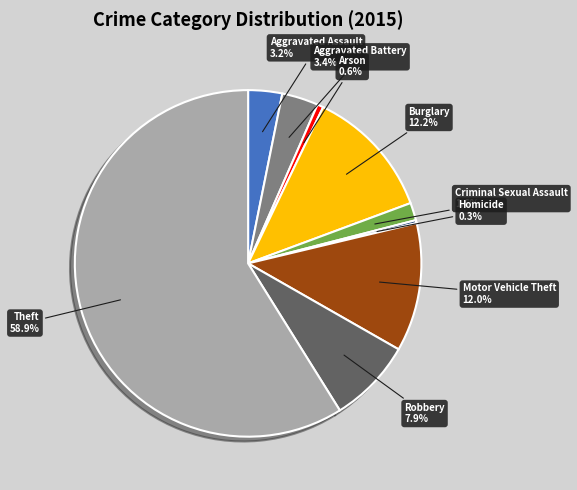

Approximately how many times larger is the value at Burglary compared to Arson?

21.6